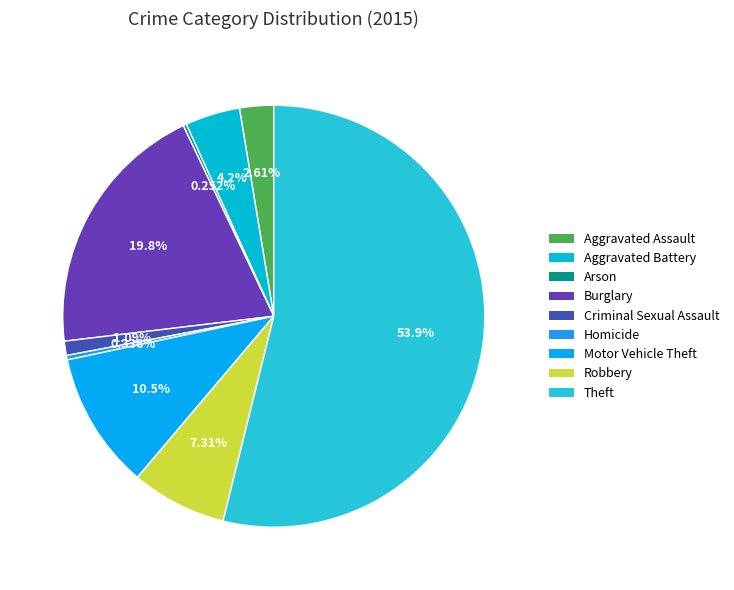

Which slice represents more than half of the pie?

Theft